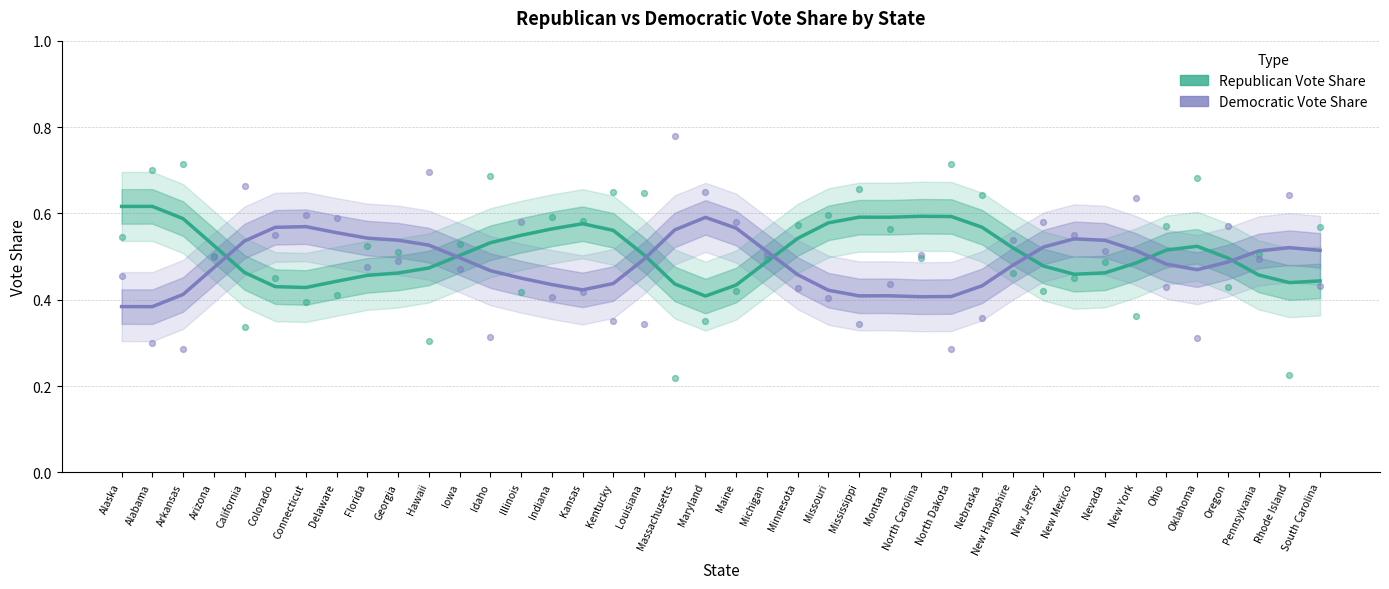

Which series has the largest total across all categories?

Republican Vote Share